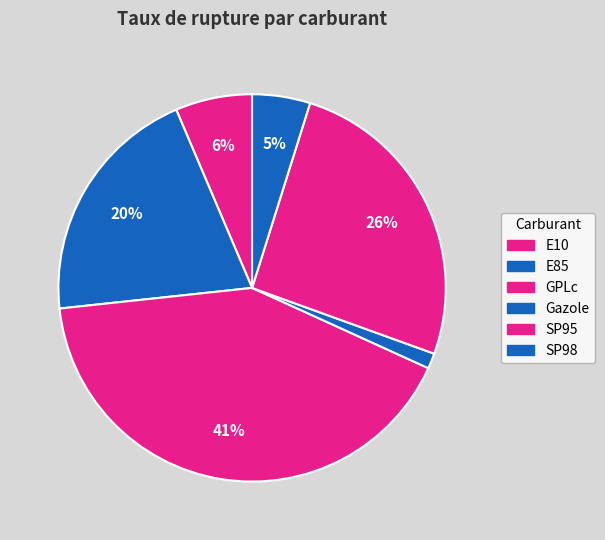

Combined, what portion of the pie is SP98 and Gazole?

6.1%